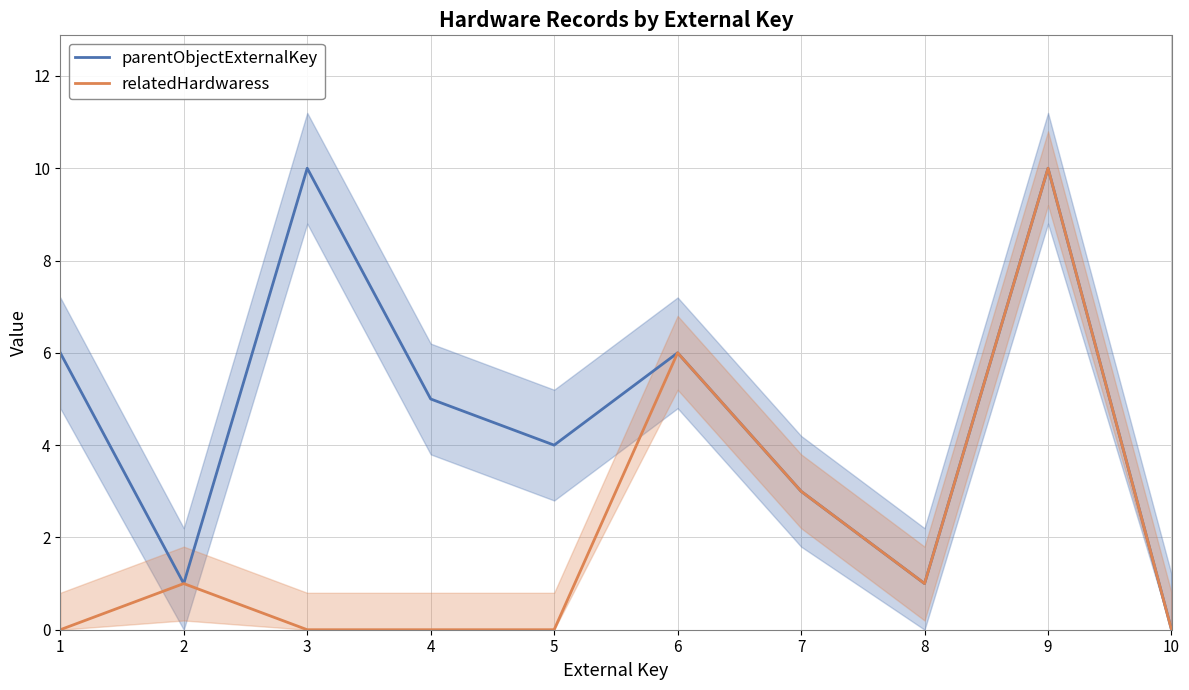

Where is the first local minimum for parentObjectExternalKey?

2